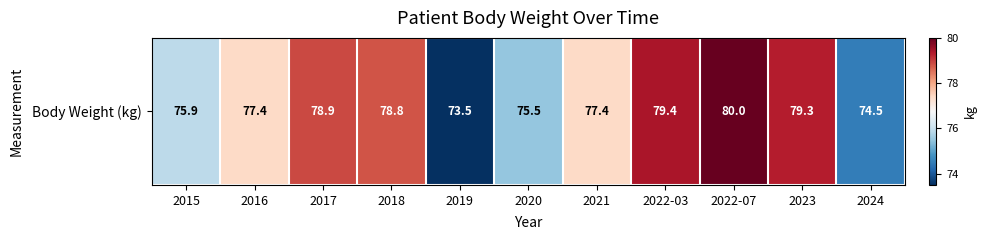

What is the change in value from 2018 to 2023?

+0.5